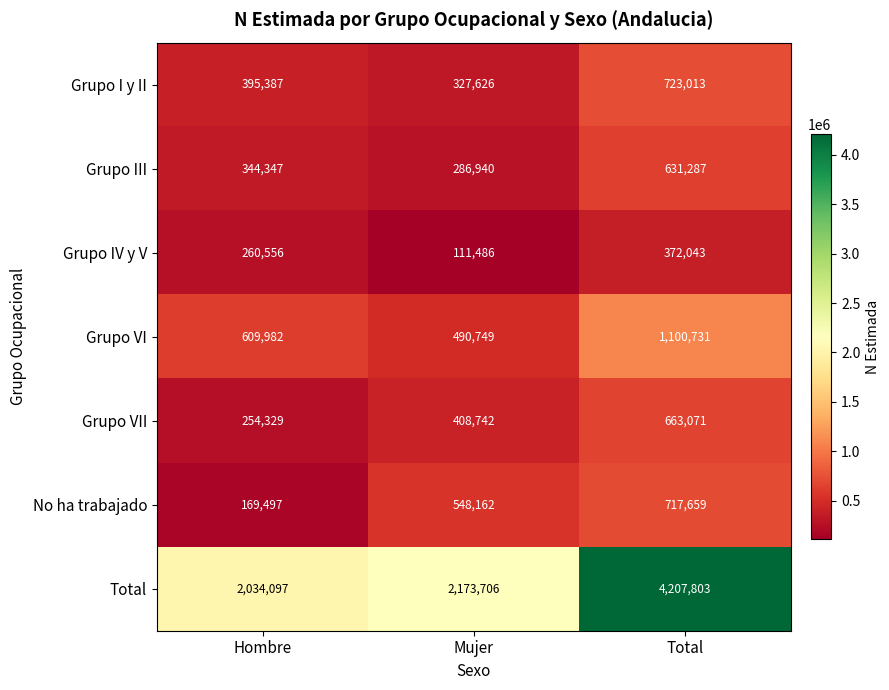

What is the minimum value shown in the chart?

111486